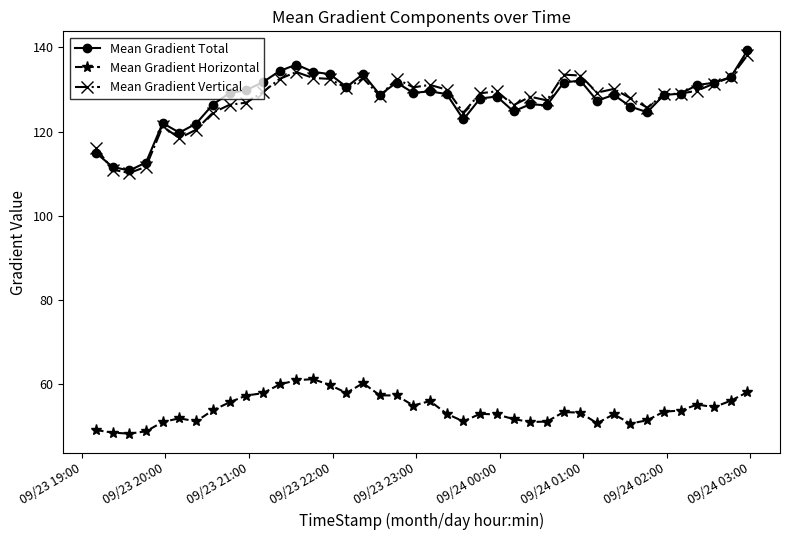

True or false: Mean Gradient Vertical and Mean Gradient Horizontal cross at least once.

False